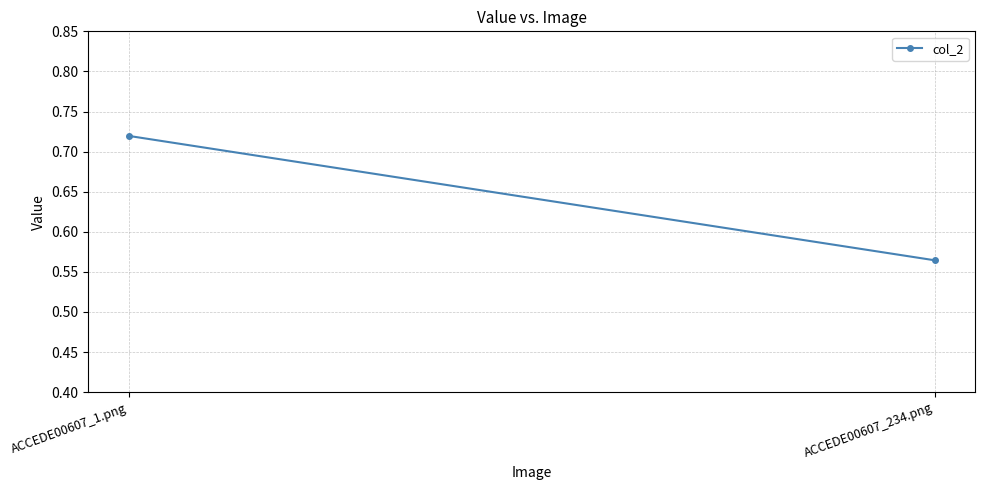

Between ACCEDE00607_1.png and ACCEDE00607_234.png, which is larger?

ACCEDE00607_1.png